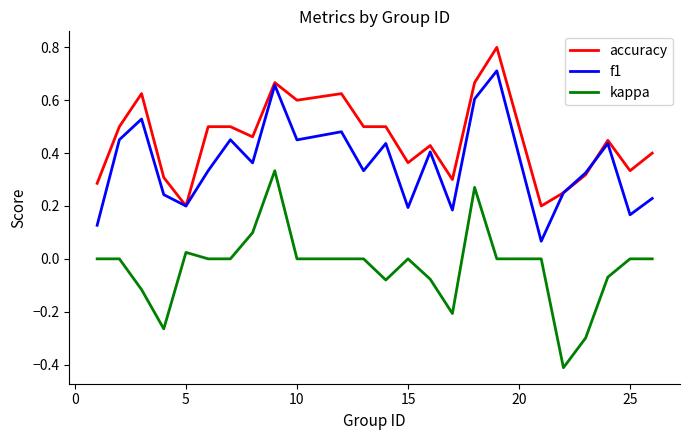

Rank the series by their maximum value, from lowest to highest.

kappa, f1, accuracy